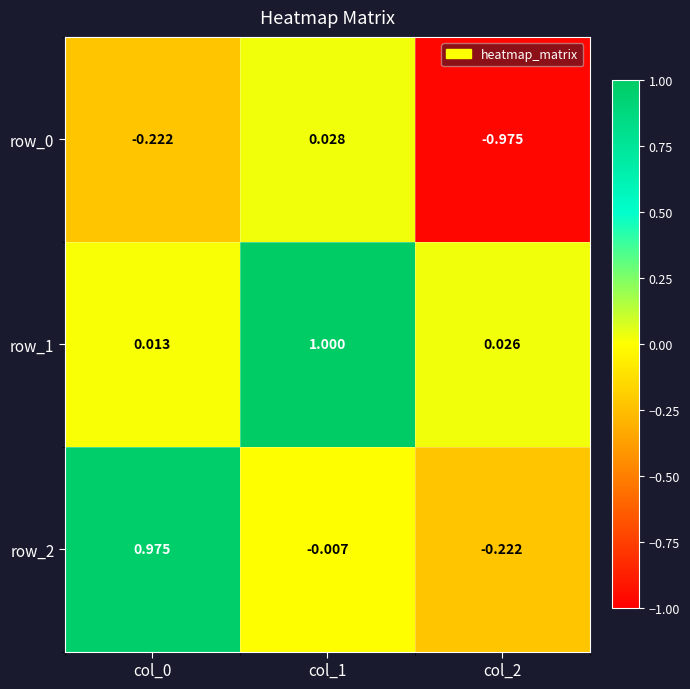

Which label corresponds to the smallest value in the chart?

col_2